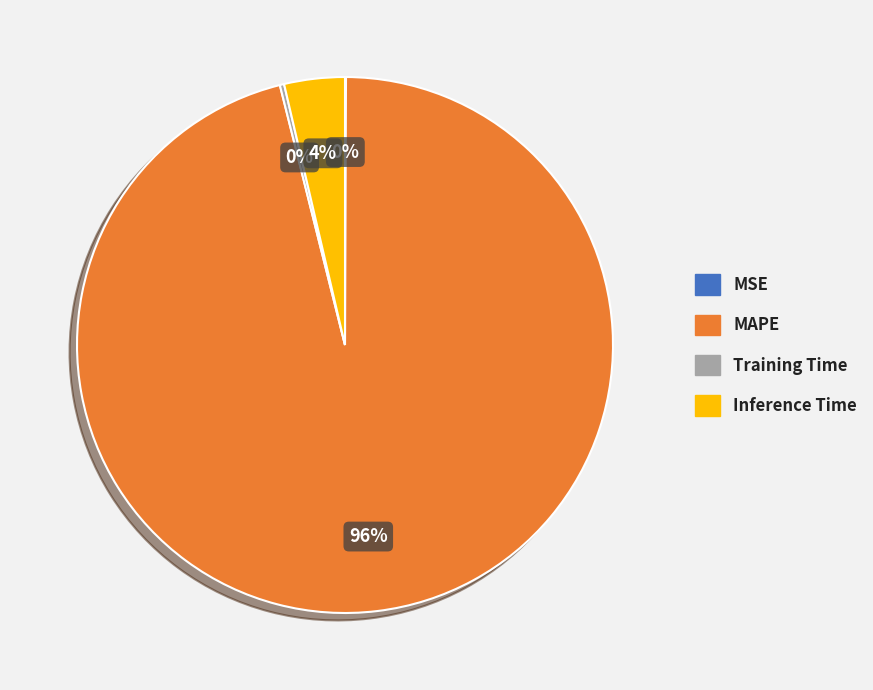

Is it true that Inference Time is 4% of the pie?

True